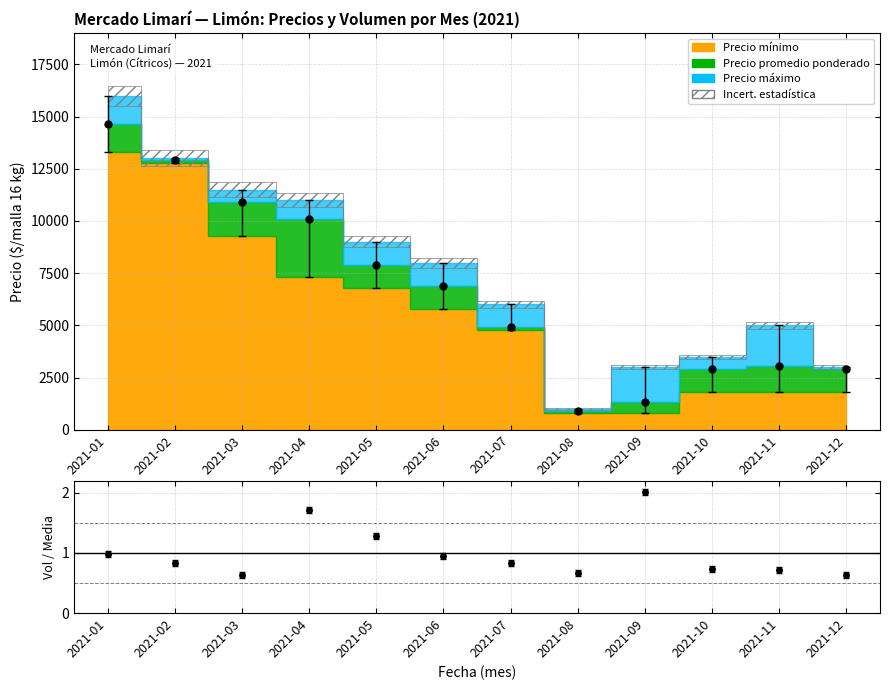

What is the value of the 12th point from the left?

0.6